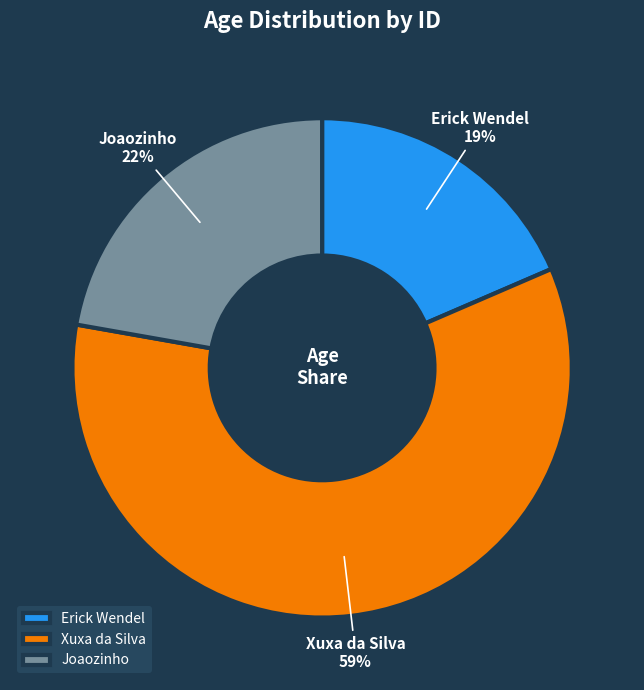

To the nearest percent, what portion does Xuxa da Silva represent?

59%